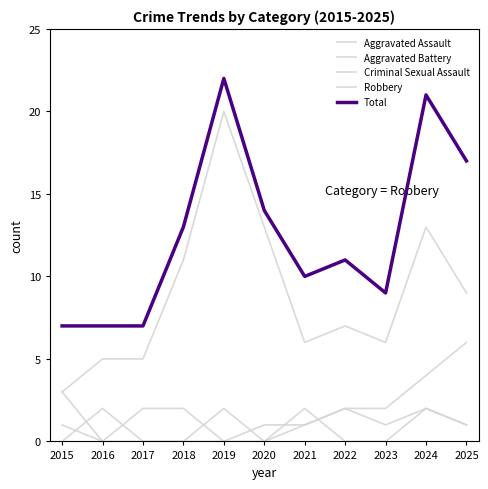

Does the chart display data point markers on the line(s)?

No